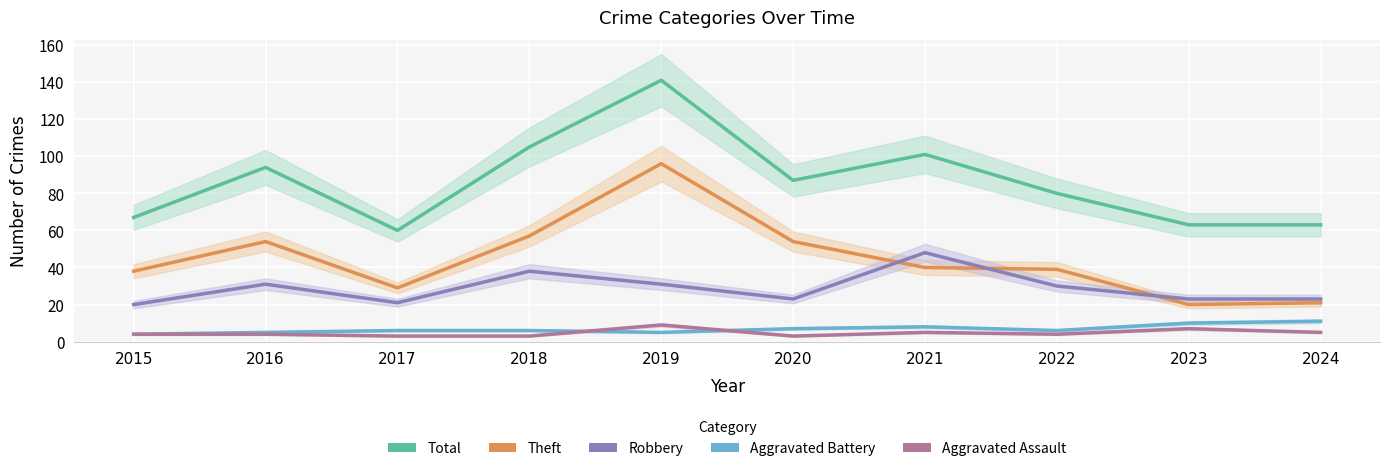

Rank the categories by Theft value from highest to lowest.

2019, 2018, 2016, 2020, 2021, 2022, 2015, 2017, 2024, 2023